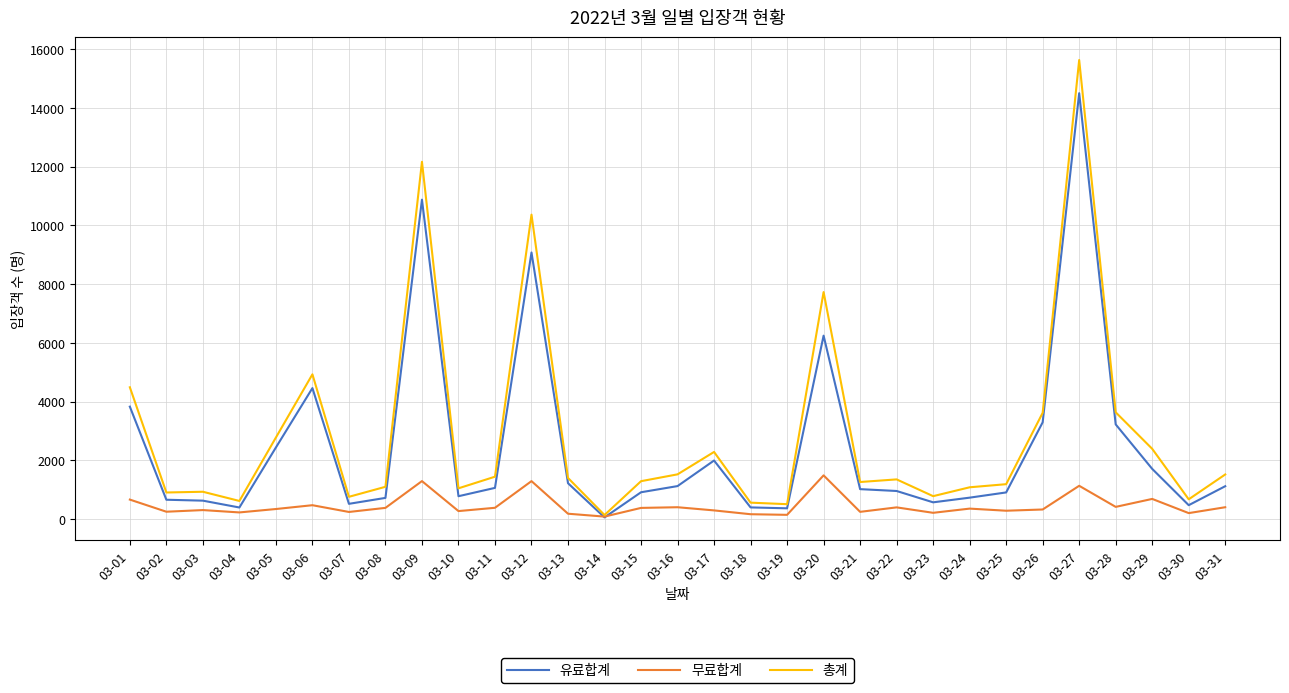

Which label corresponds to the largest value in the chart?

03-27